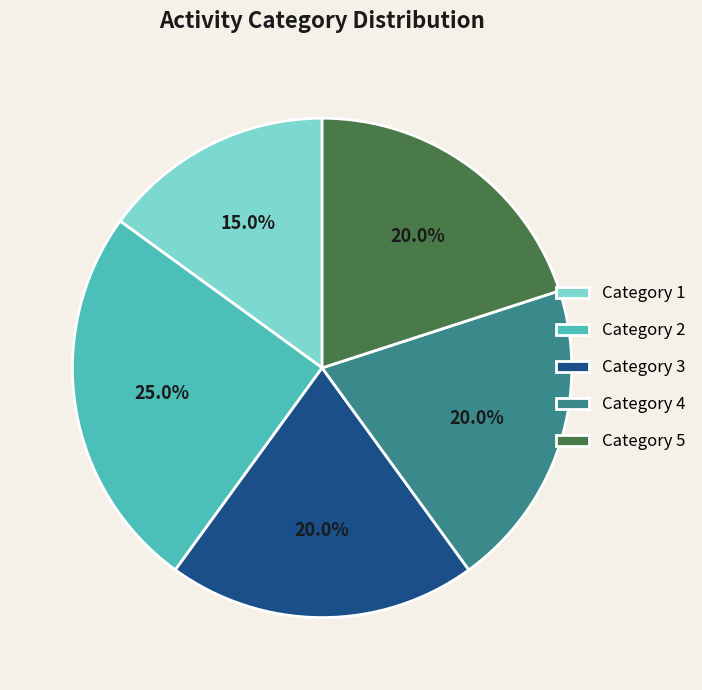

Does Category 5 represent more than half of the total?

No